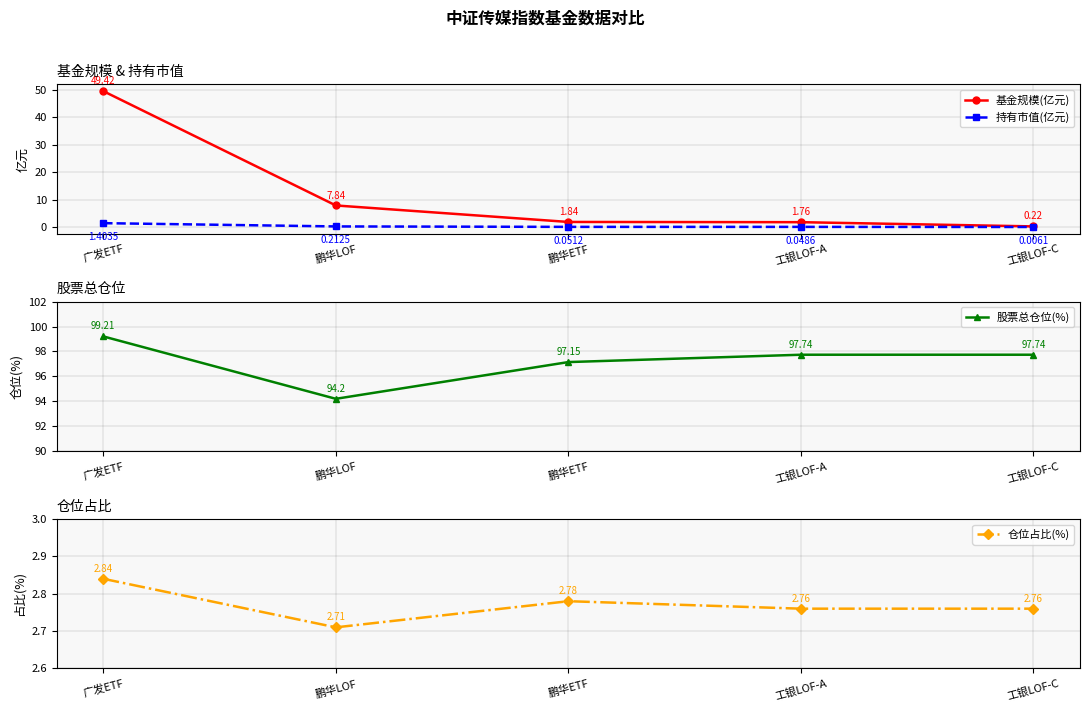

What is the lowest value of the 仓位占比(%) series?

2.7